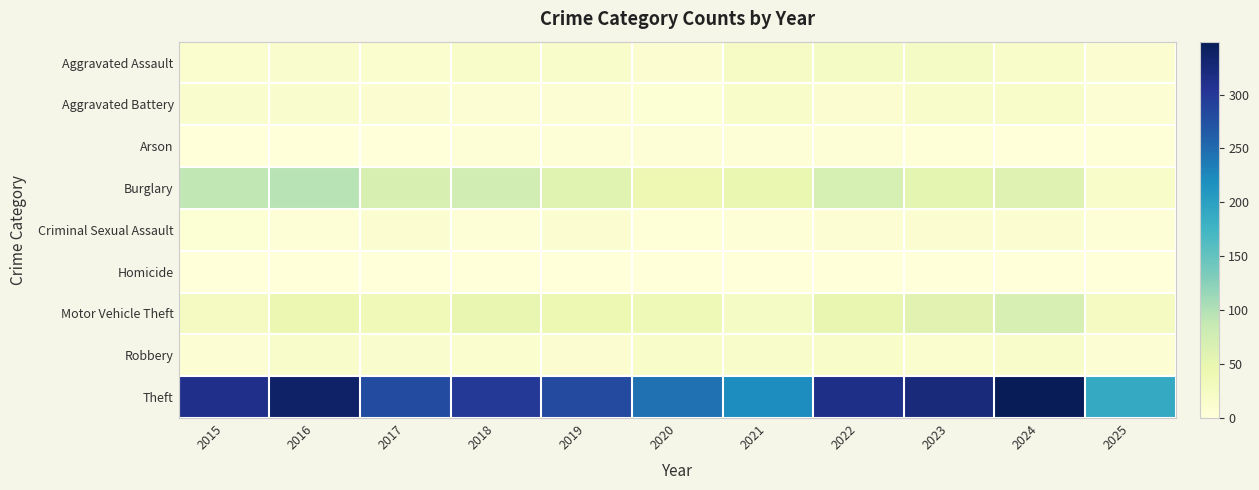

At which category is the sum across all series the highest?

2024